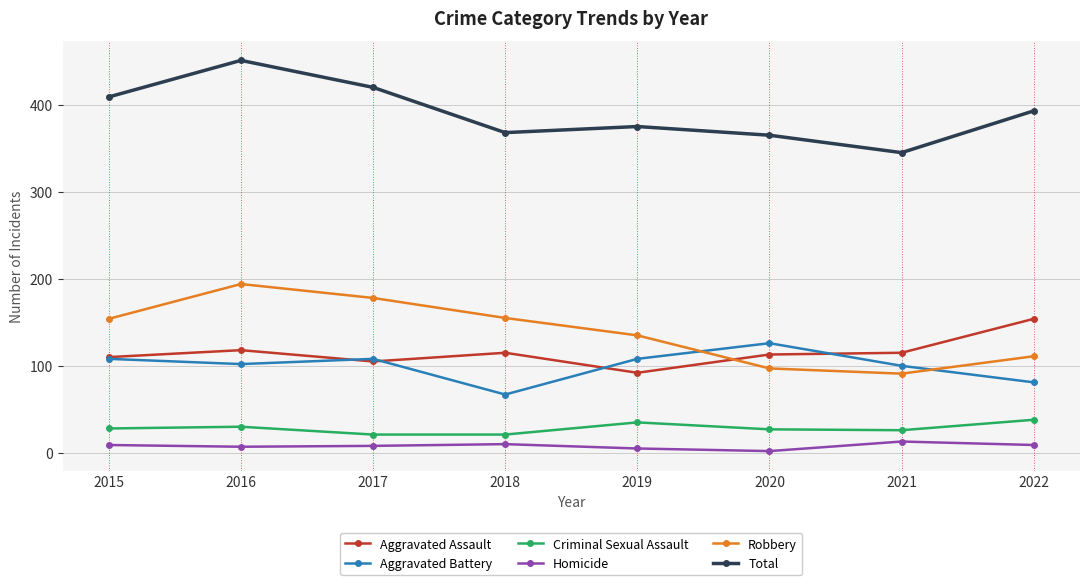

True or false: Robbery and Criminal Sexual Assault intersect in this chart.

False